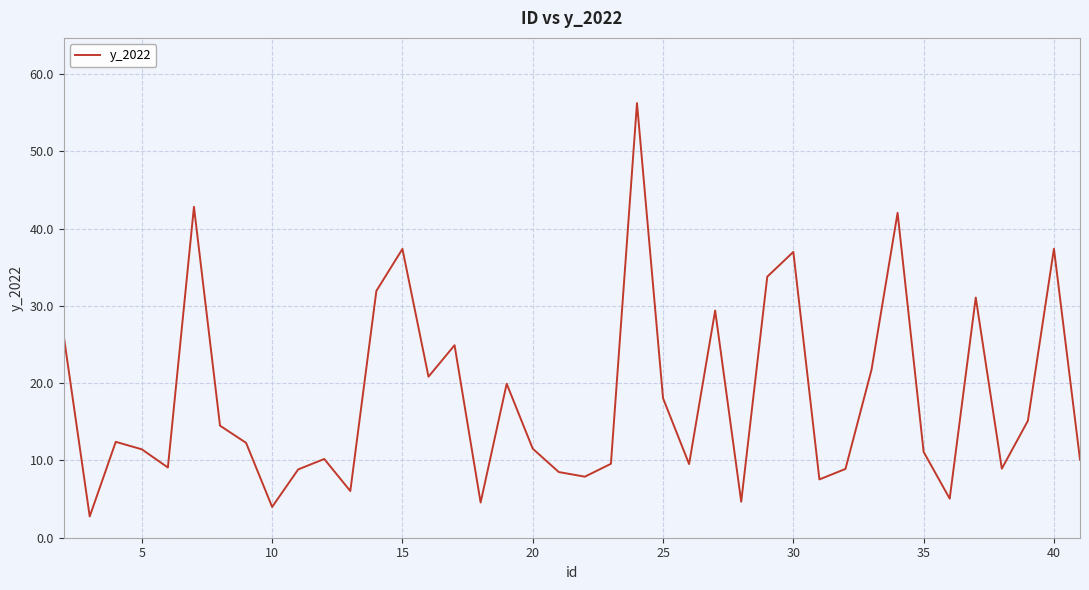

What is the greatest value displayed?

56.3